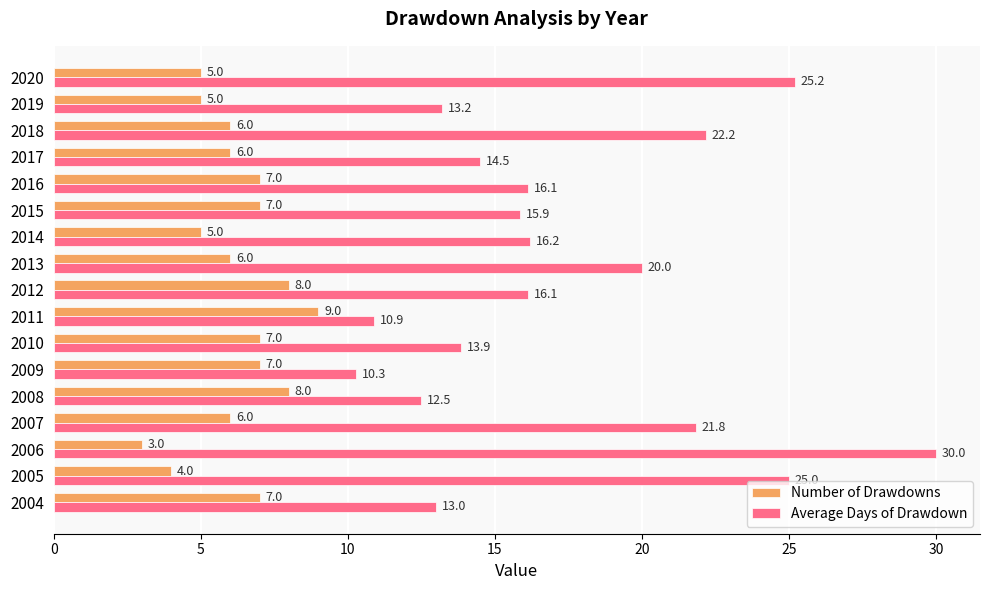

What is the sum of all Number of Drawdowns values?

106.0